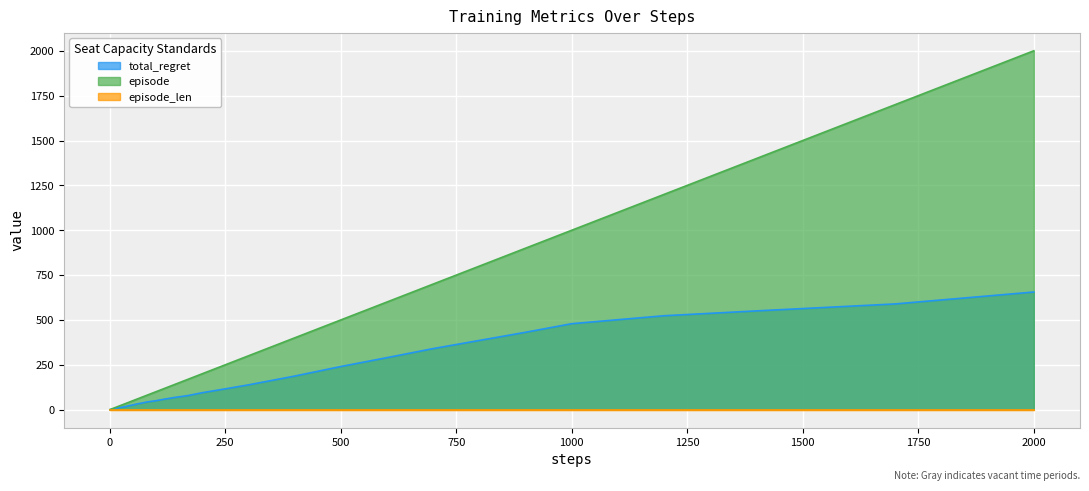

Which series has the largest range (max minus min)?

episode